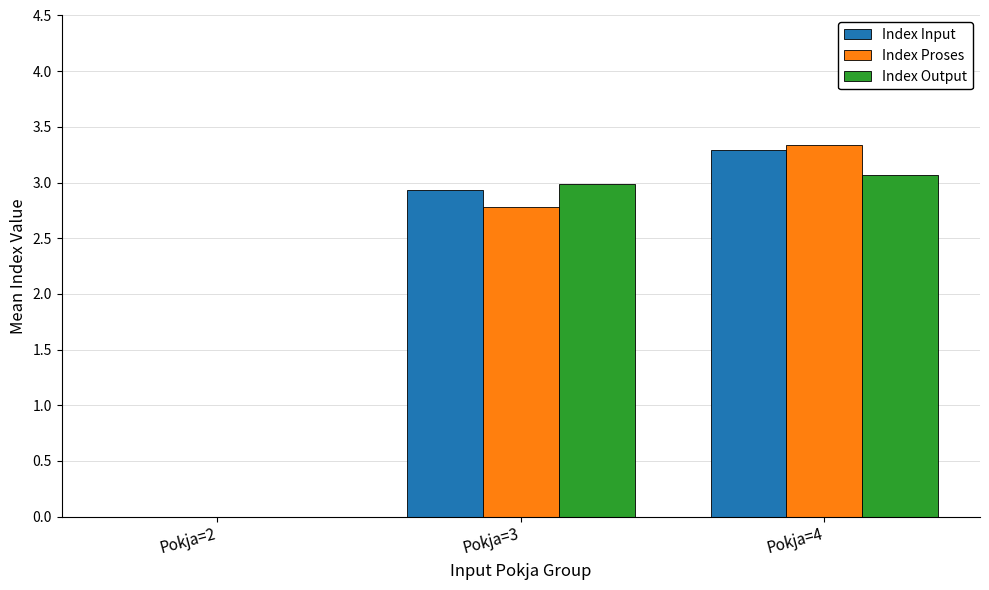

At which category is the sum across all series the highest?

Pokja=4